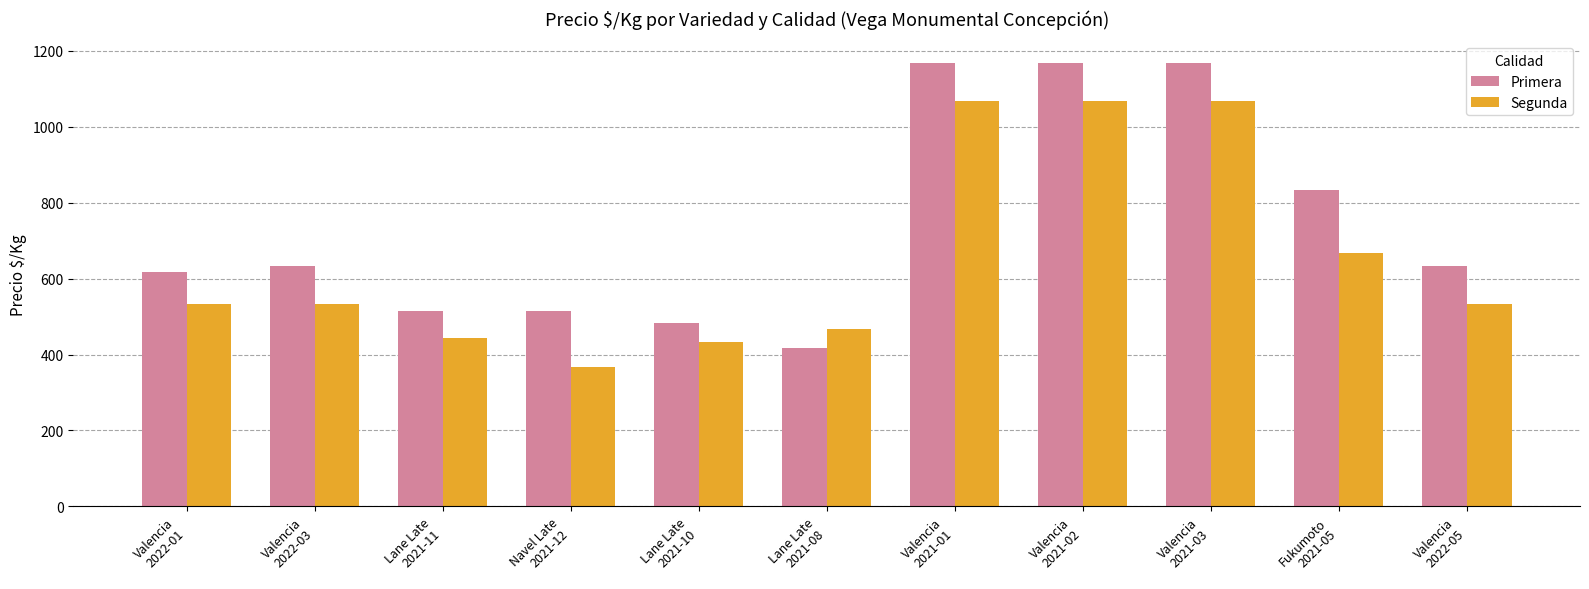

Count the number of categories in the chart.

11